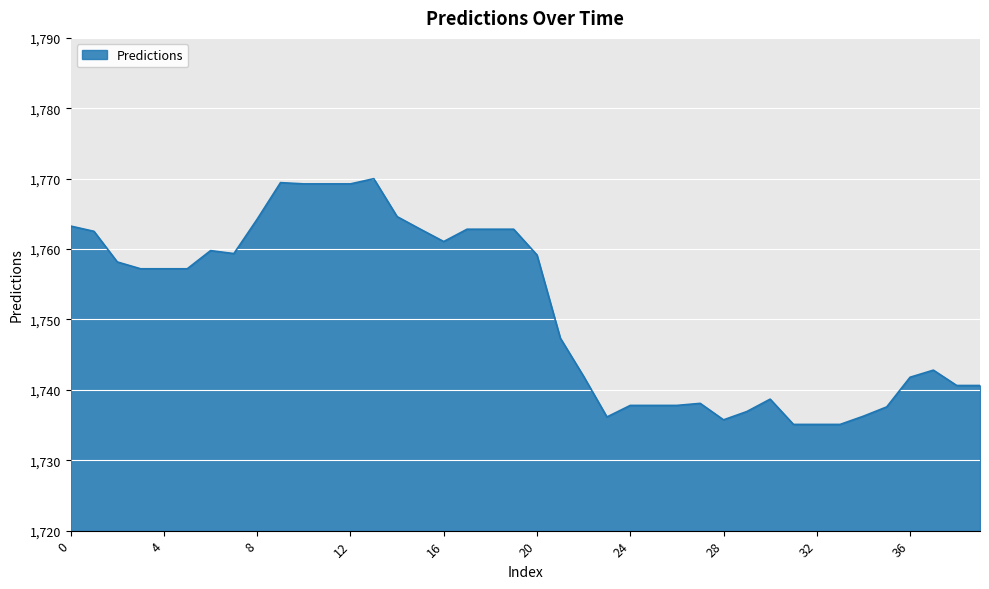

What is the smallest value displayed?

1735.1